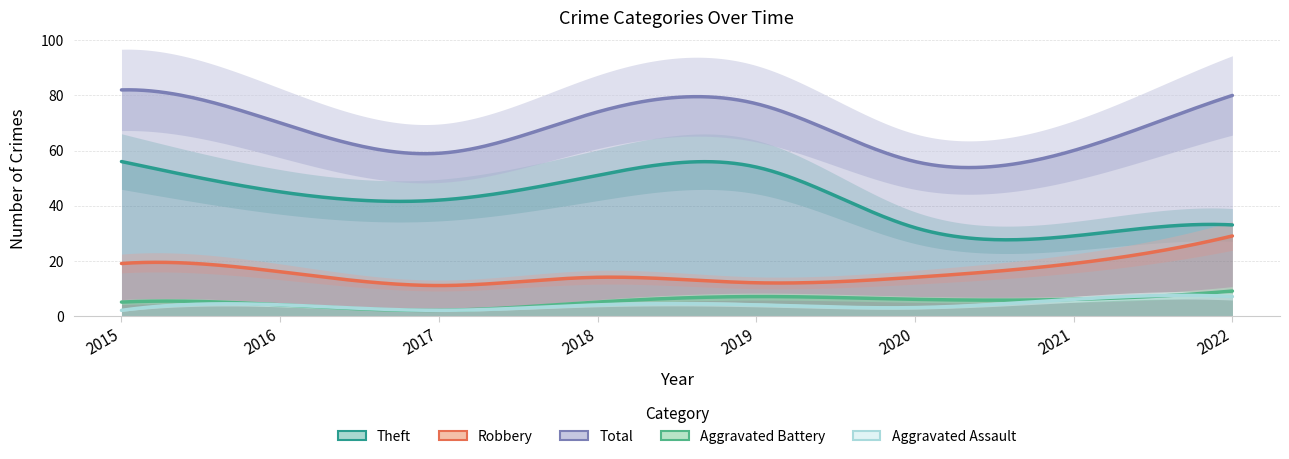

Which series has the largest total across all categories?

Total